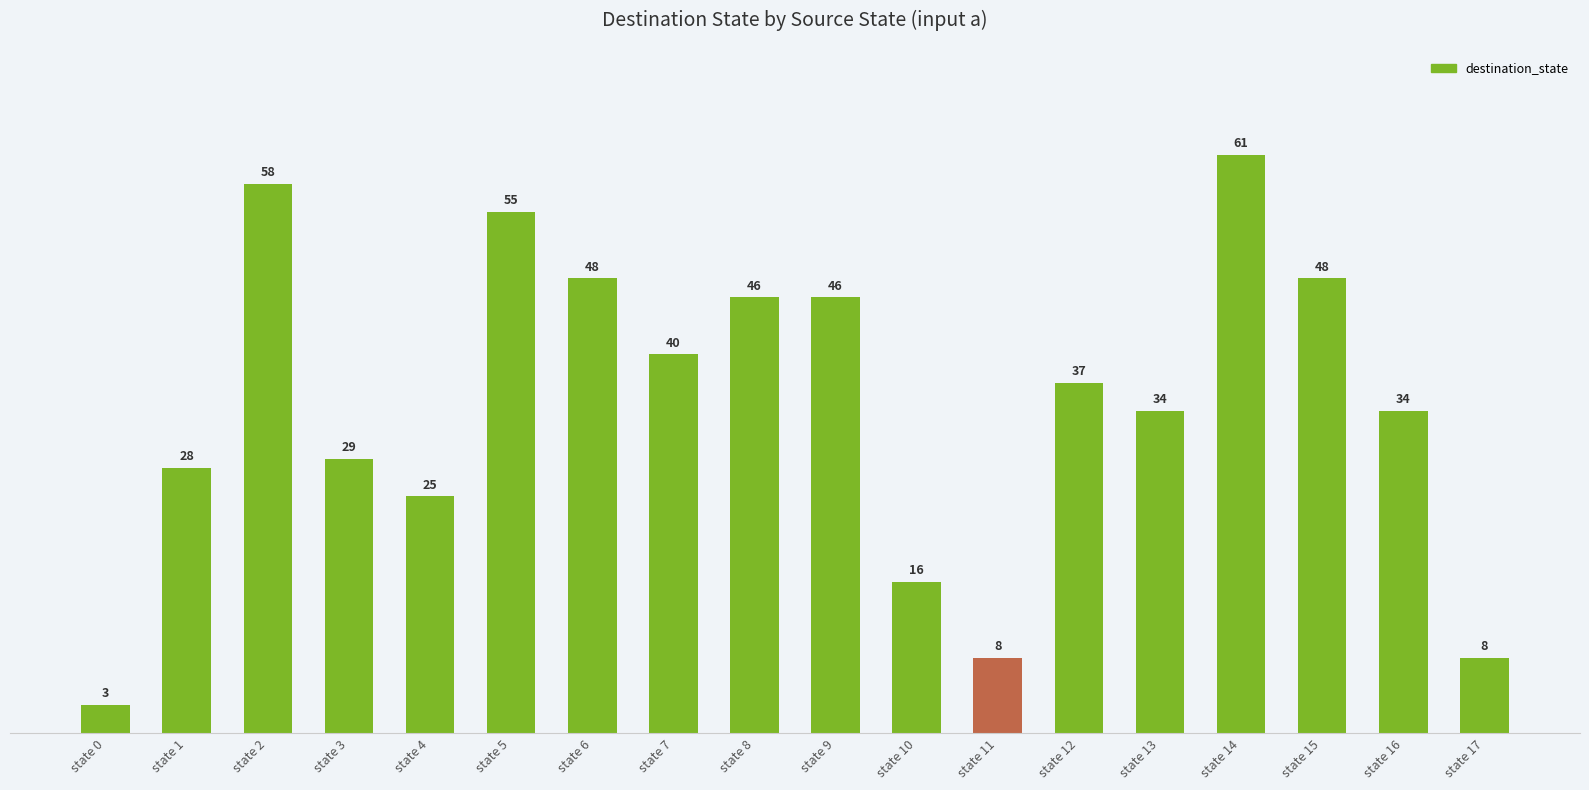

Are the bars horizontal?

No